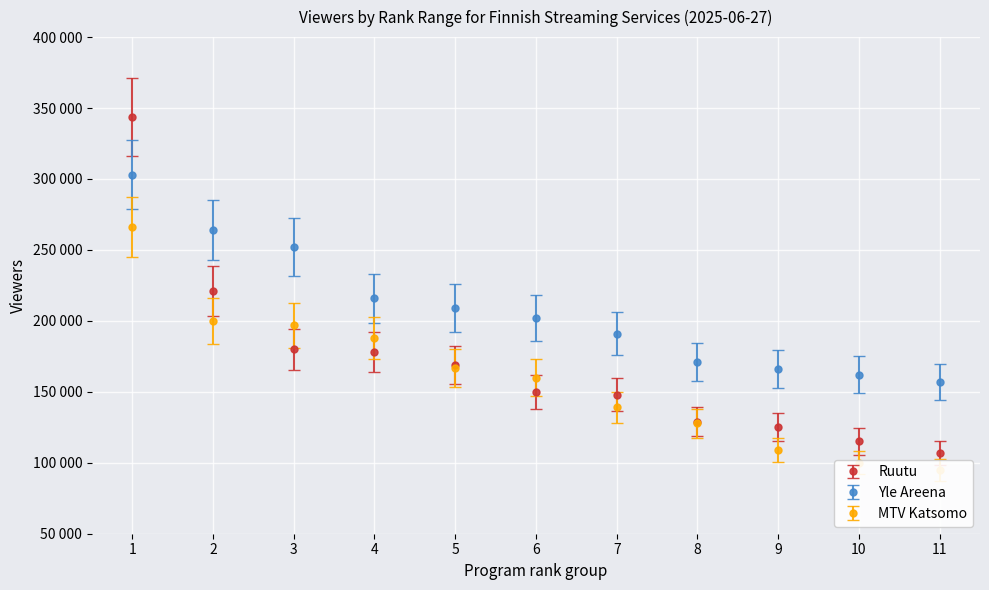

Where is Yle Areena nearest to the value 230000?

4